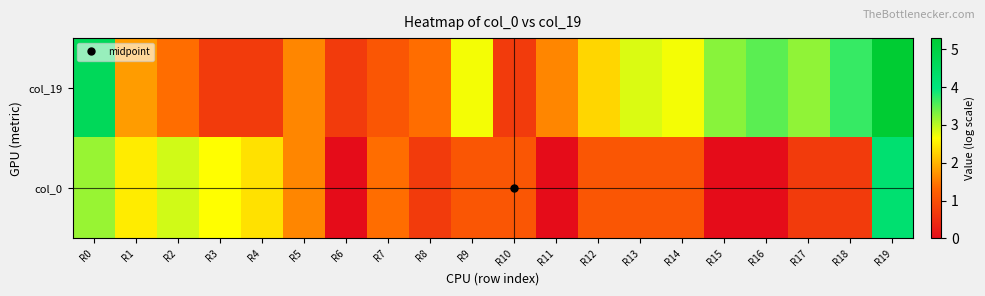

What is the greatest value displayed?

5.3